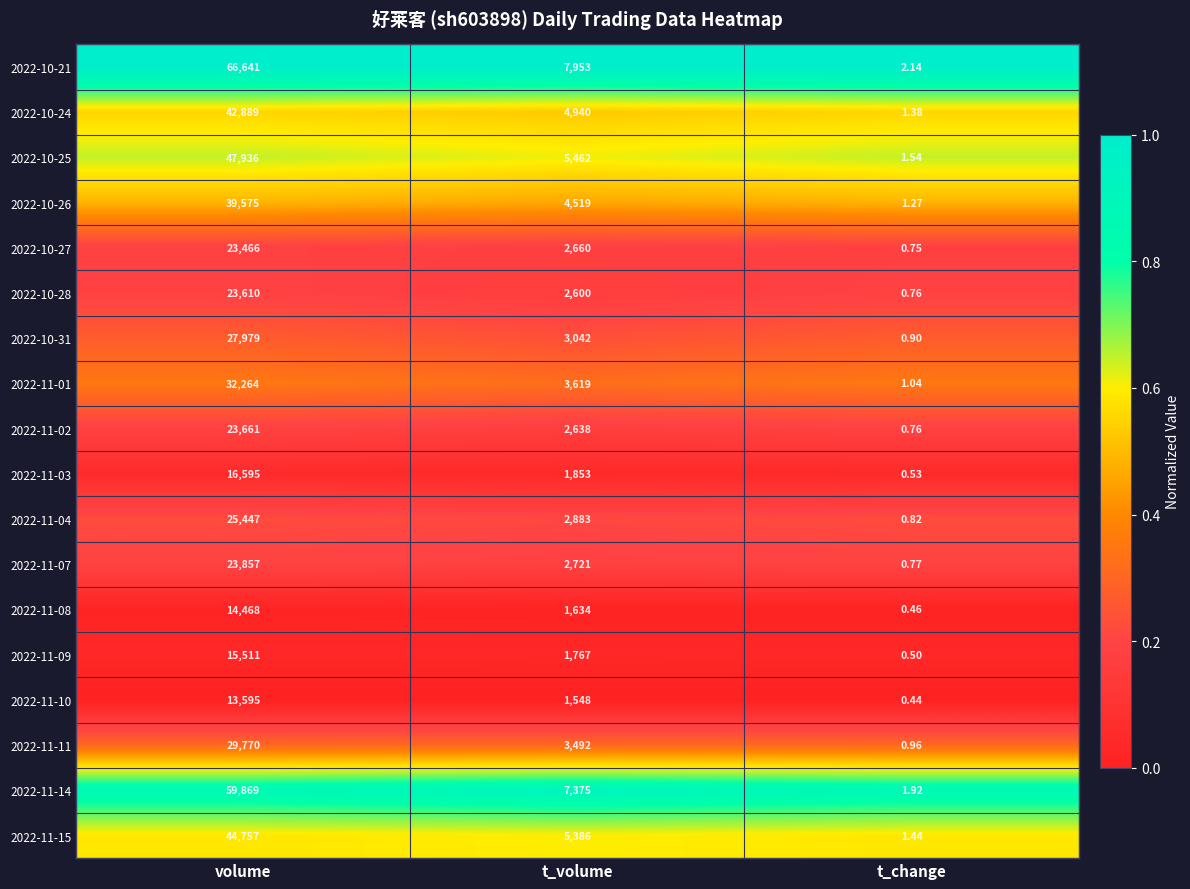

List the labels in order of 2022-11-07 value, largest first.

volume, t_volume, t_change